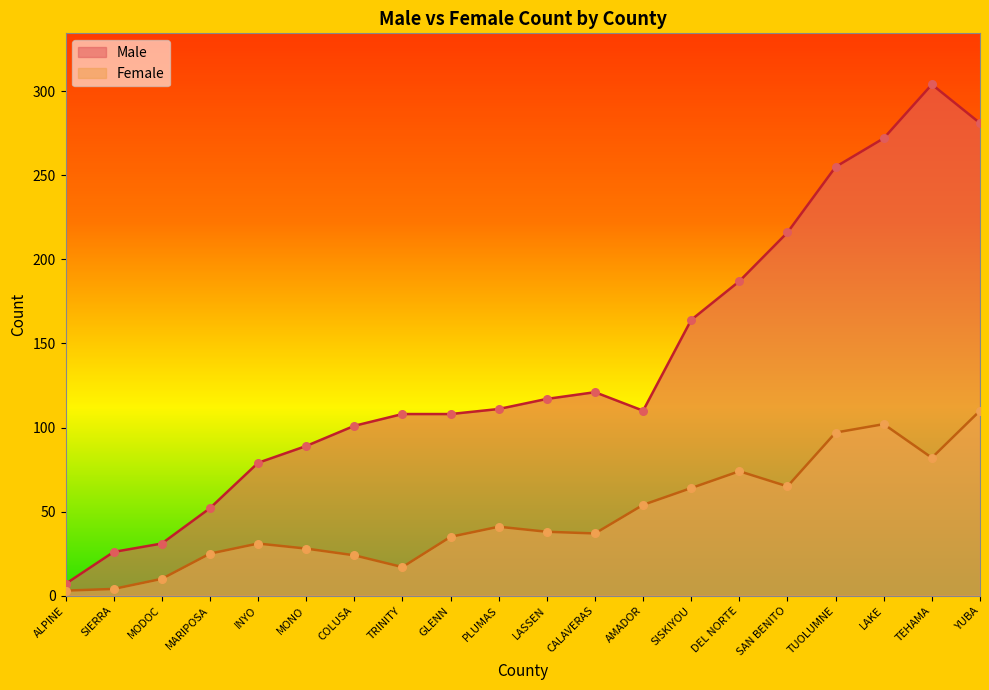

What are all the series names shown in the legend?

Male, Female